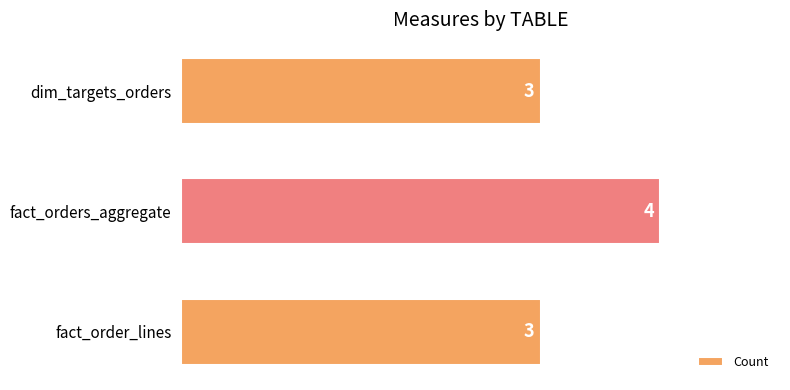

Which category has the highest value across all series?

fact_orders_aggregate